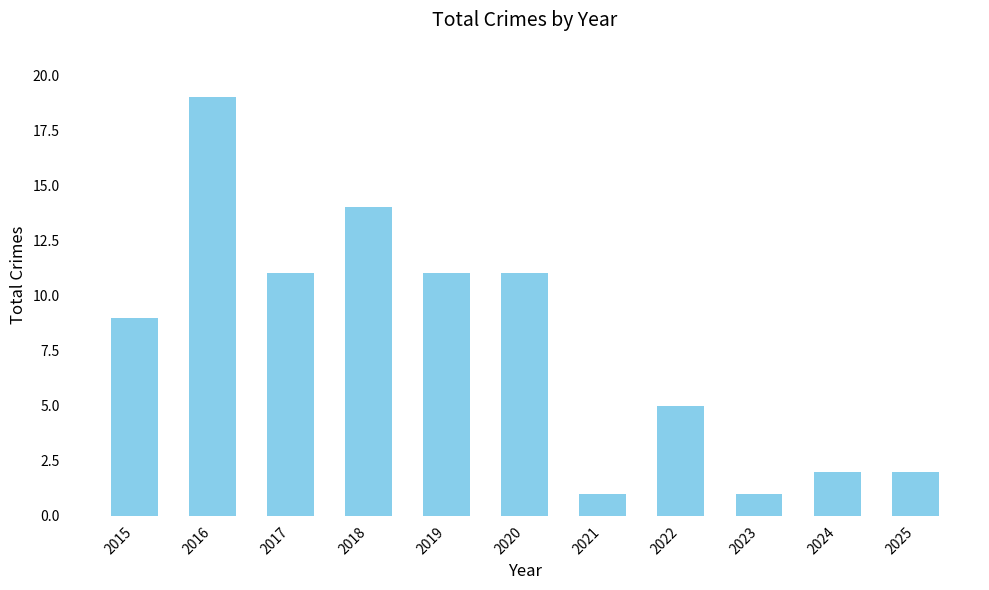

Reading left to right, list all the values displayed in this chart.

2015=9	2016=19	2017=11	2018=14	2019=11	2020=11	2021=1	2022=5	2023=1	2024=2	2025=2